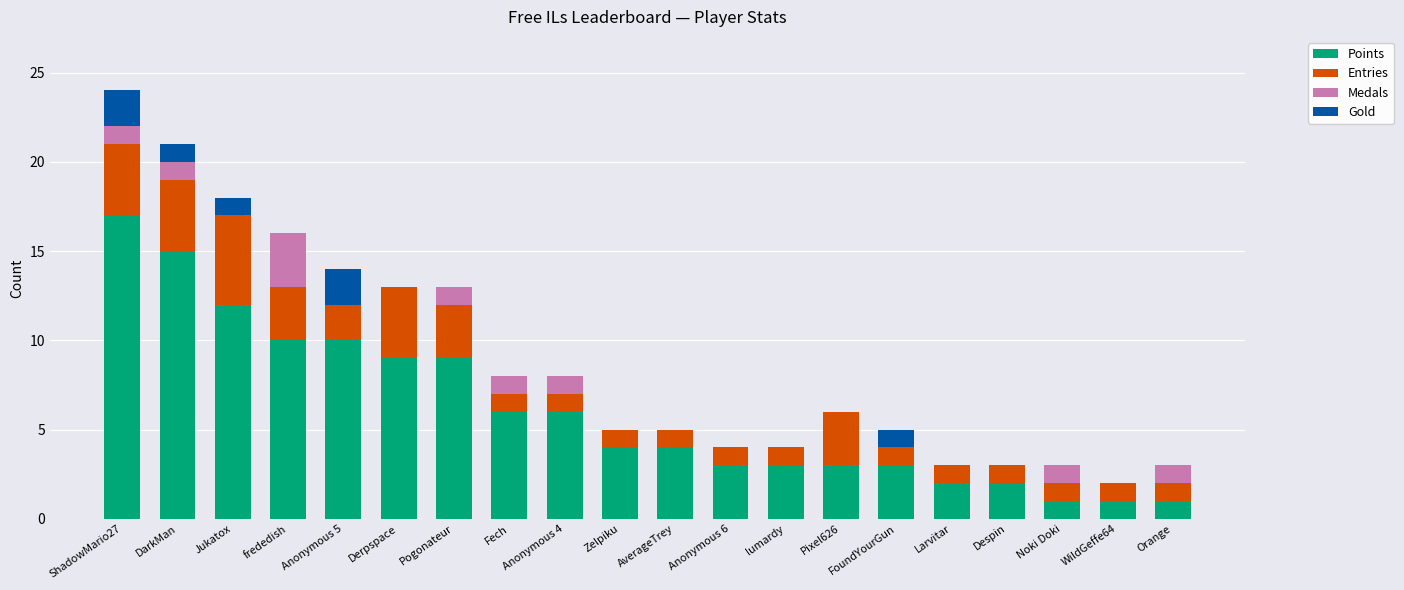

At which label does Points first exceed 4?

ShadowMario27